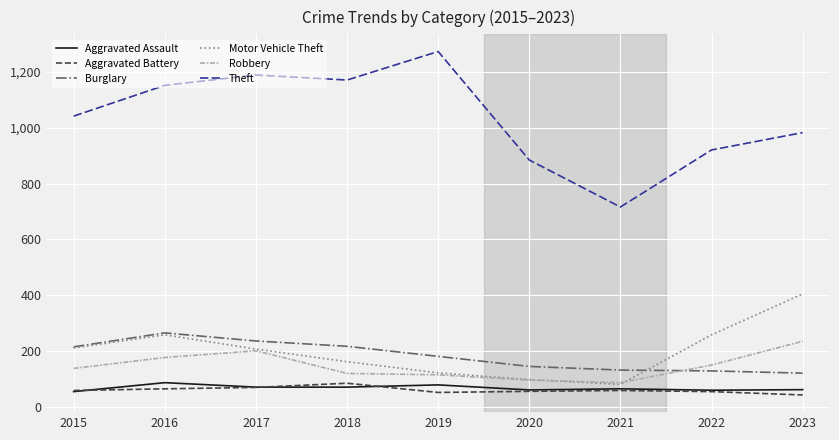

What is the average value of the Aggravated Battery series?

61